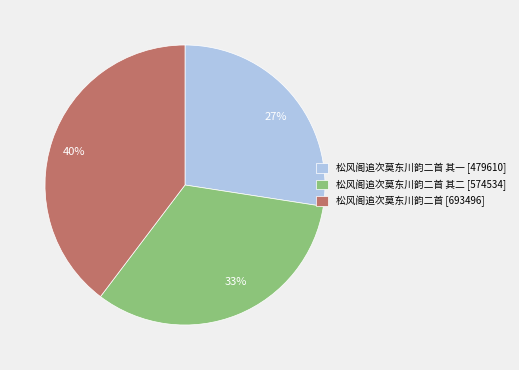

Between 27% and 33%, which is larger?

33%